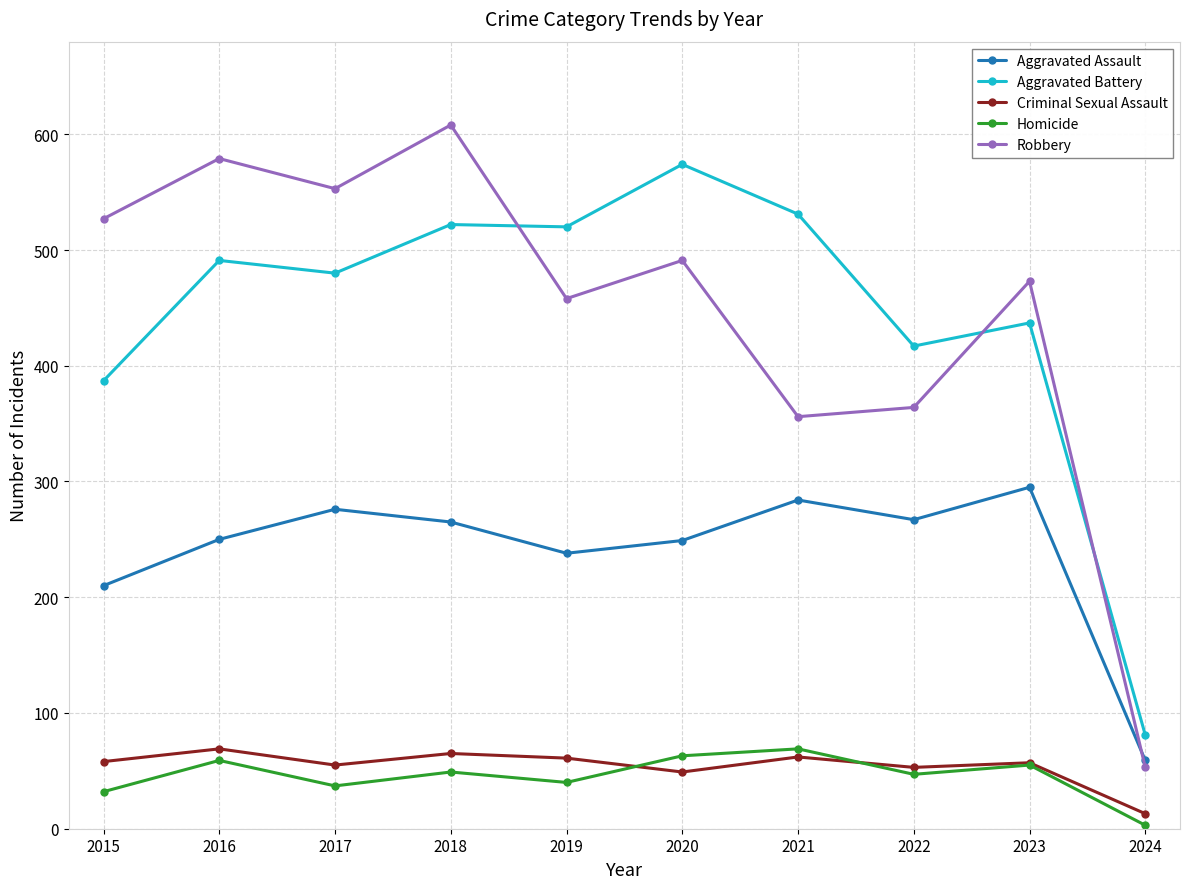

Is the value of Aggravated Battery at 2024 greater than the value of Robbery at 2020?

No